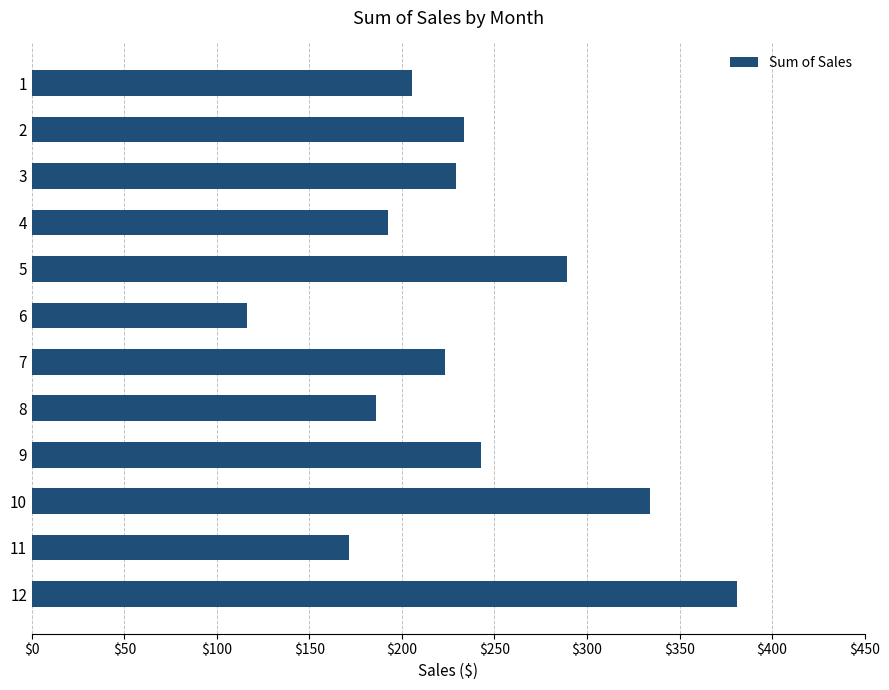

What is the change in value from 3 to 9?

+13.2